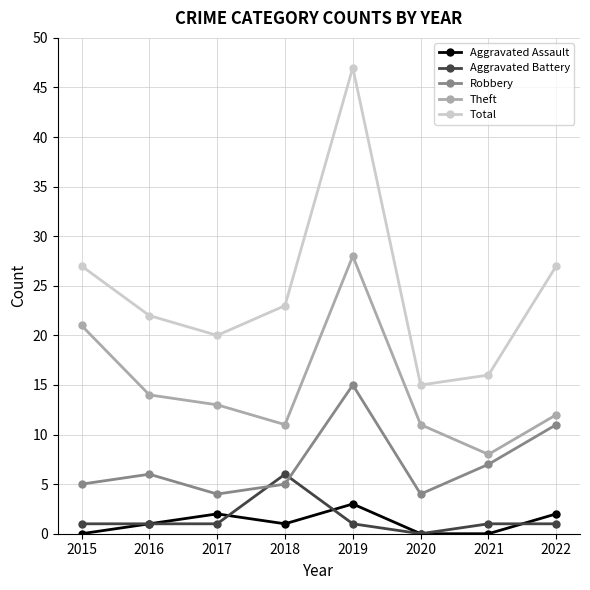

What is the value of the Robbery point at the 7th from the left?

7